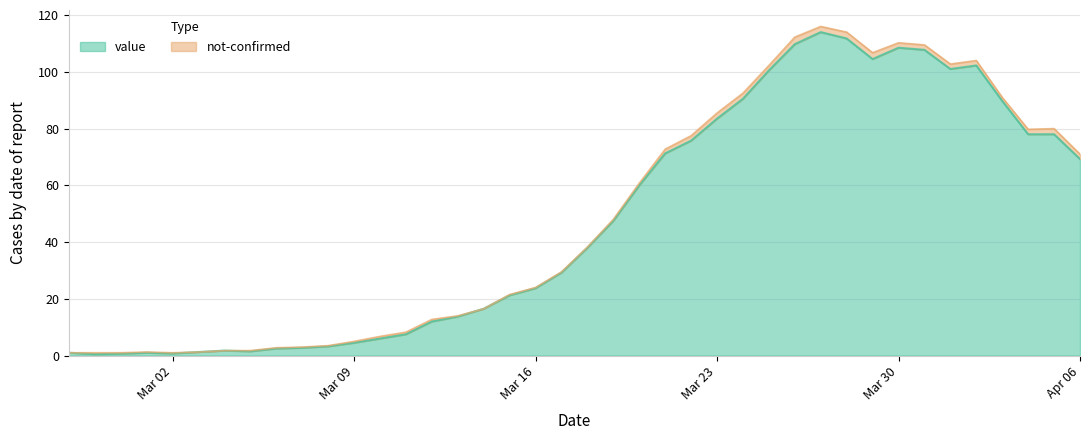

Is it true that value equals 69.2 at Apr 06?

True